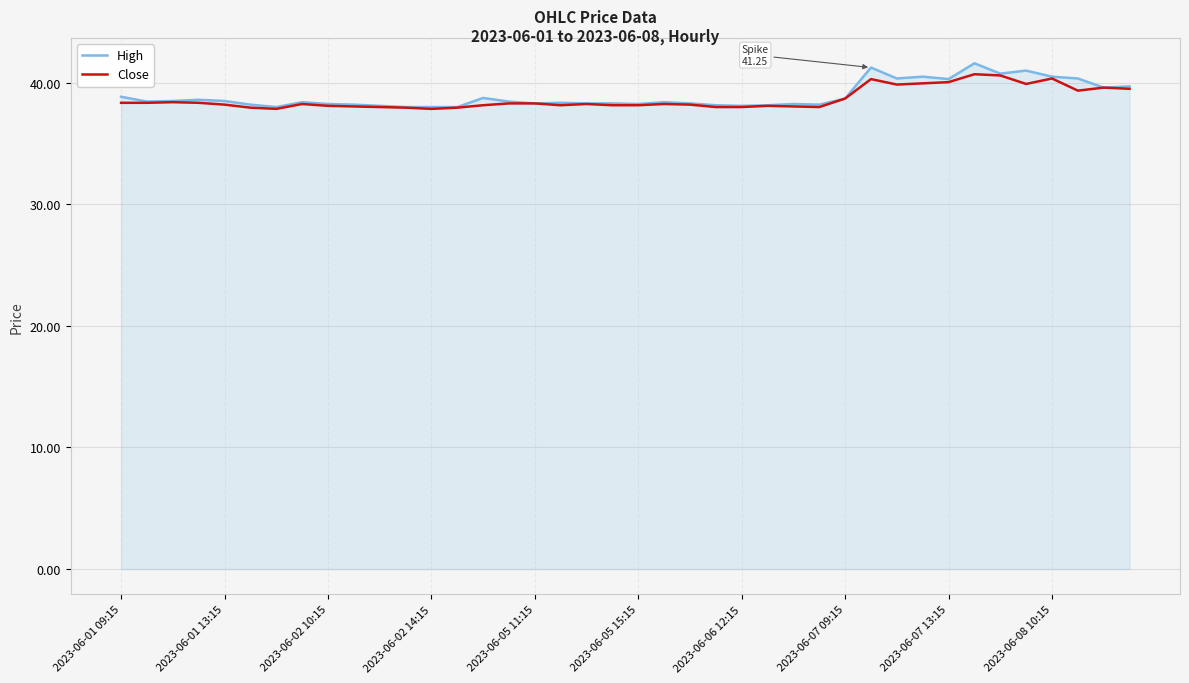

What is the maximum value for Close?

40.7